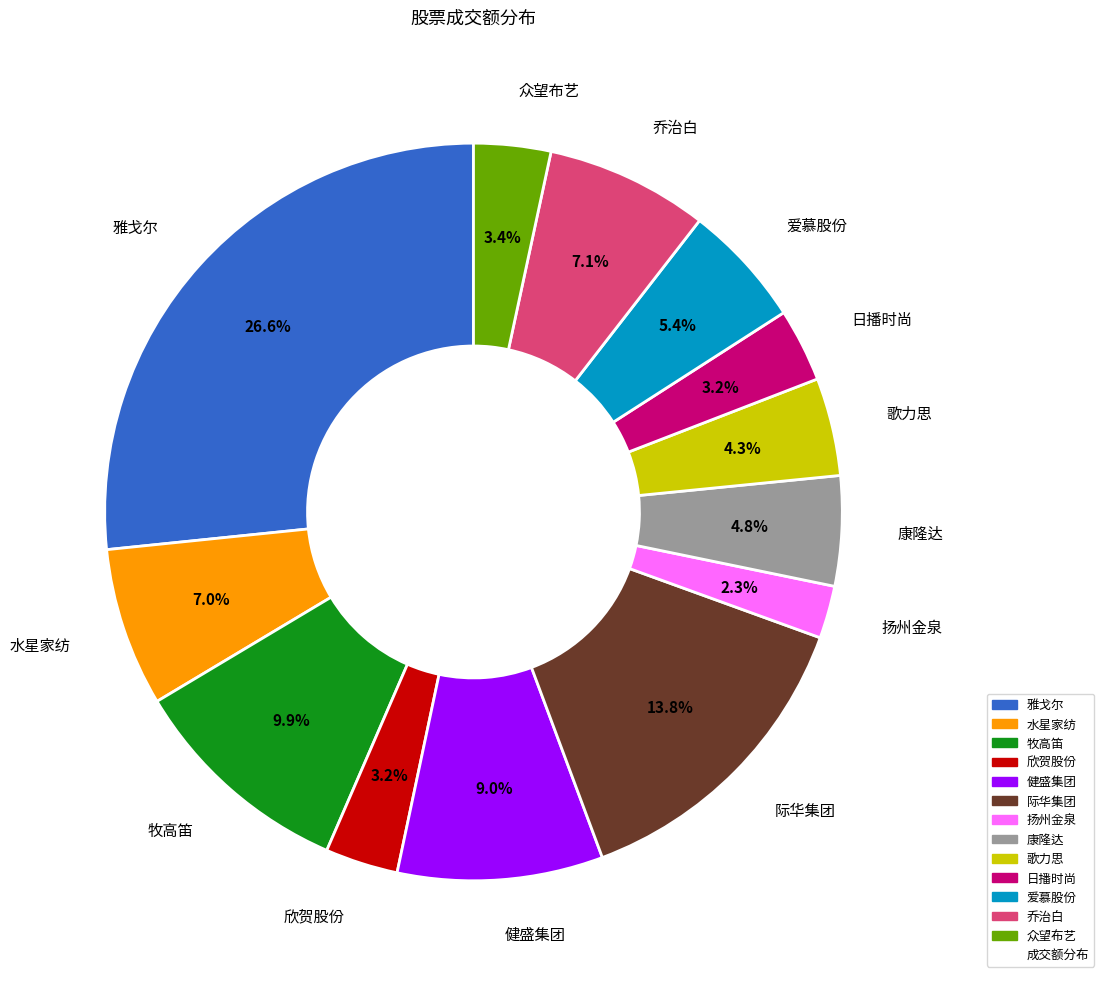

Does any single category account for the majority?

No